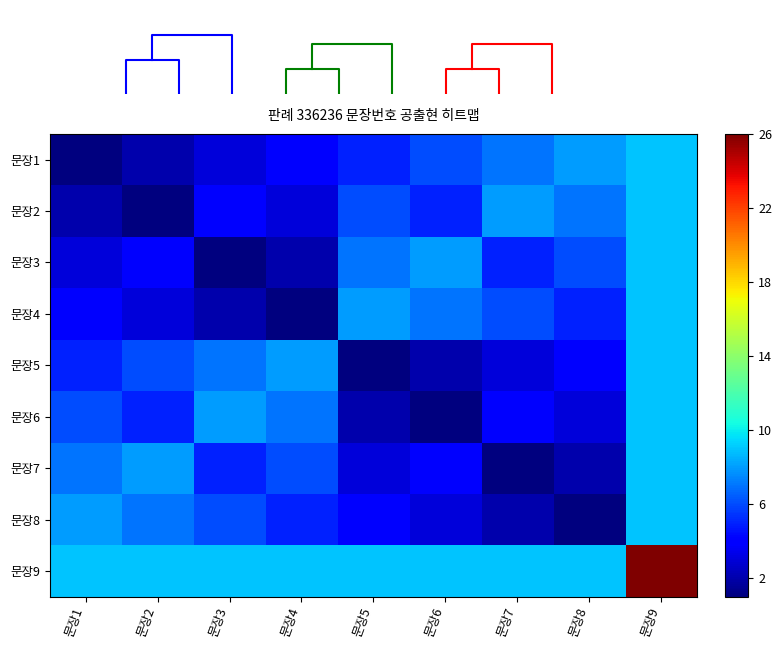

Is the value of 문장8 at 문장4 greater than the value of 문장4 at 문장5?

No